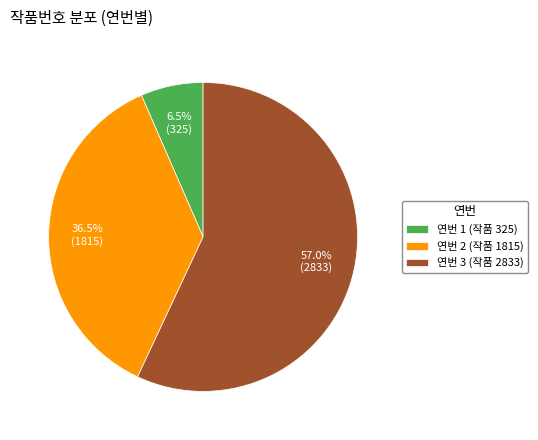

Combined, do 연번 2 (작품 1815) and 연번 1 (작품 325) account for over 50%?

No